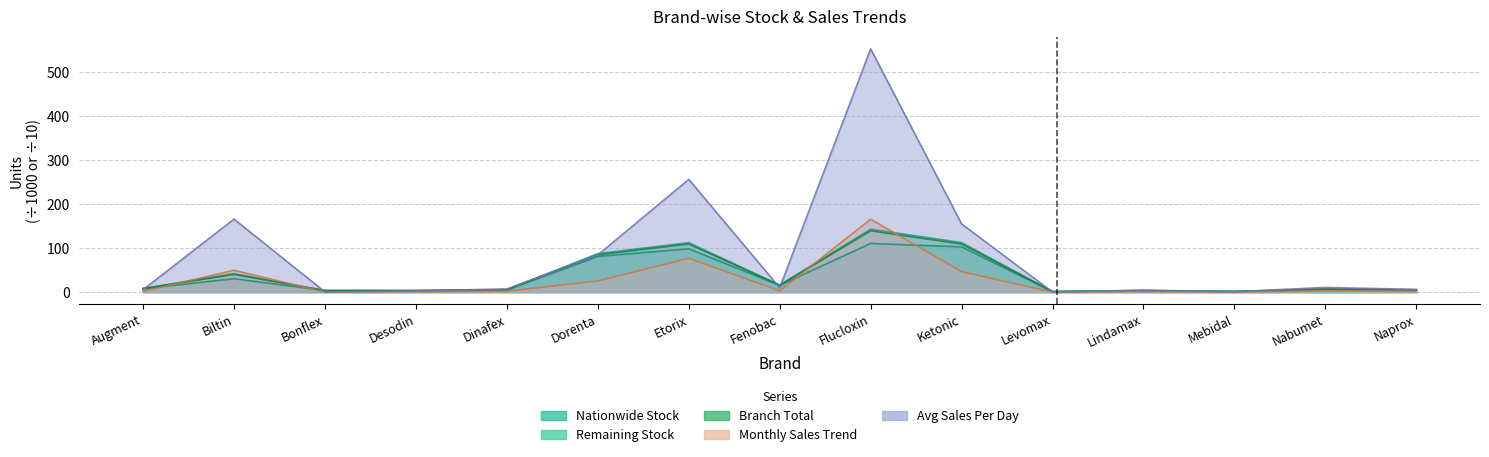

How many lines are shown in the chart?

5